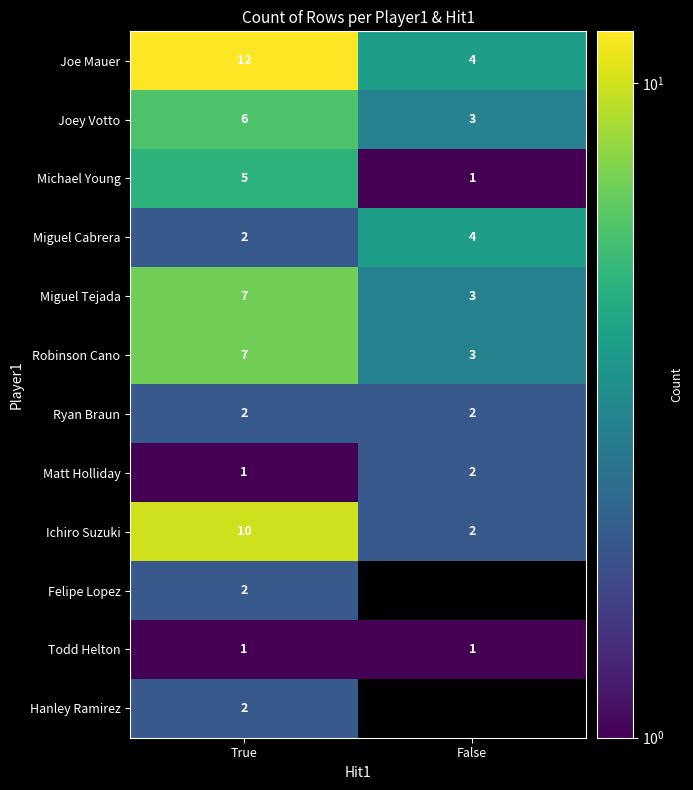

The value of Miguel Cabrera at False is 5. True or false?

False